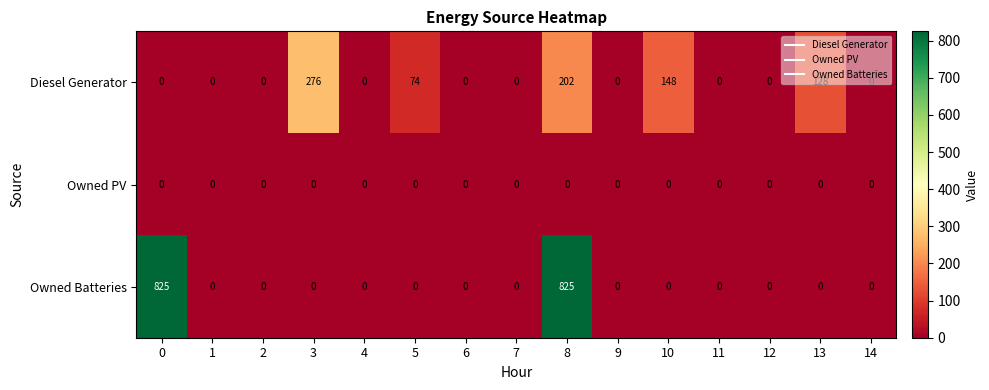

Which series has the widest spread of values?

Owned Batteries